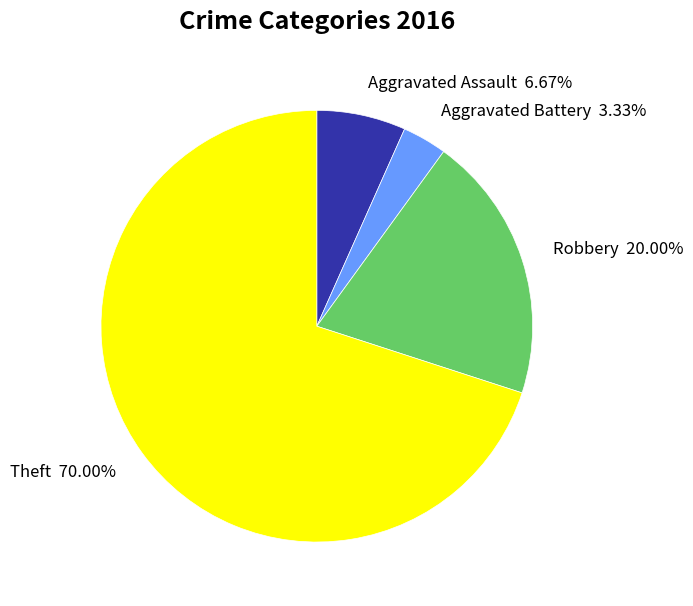

True or false: Aggravated Assault accounts for 7% of the total.

True